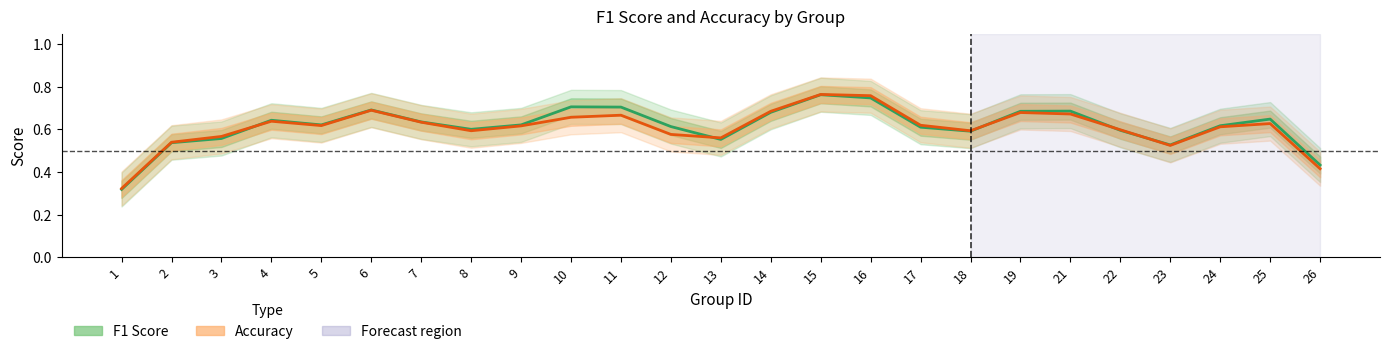

True or false: F1 Score (mean) has a value of 0.3 at 16.

False